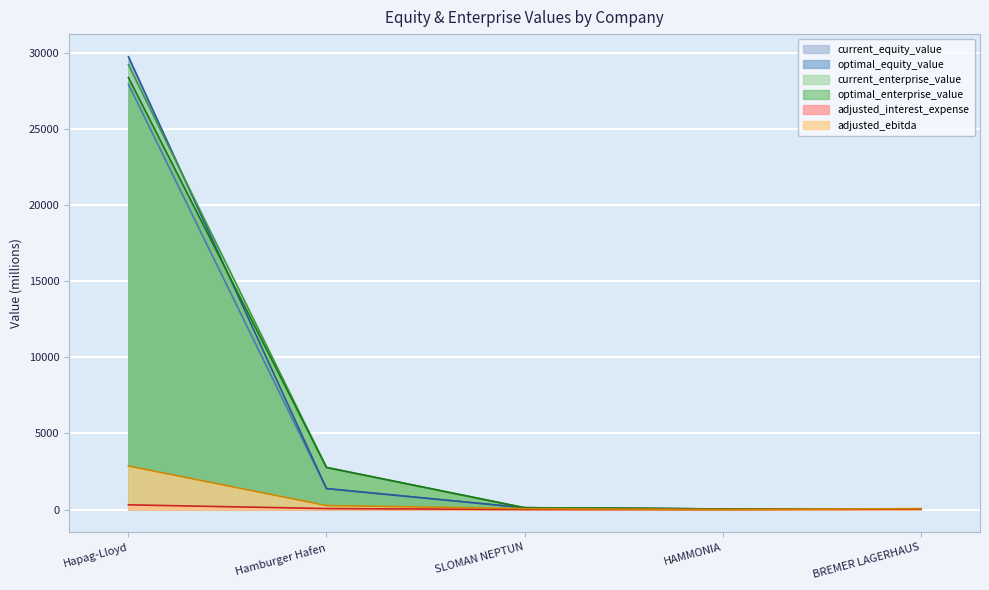

At which category is the sum across all series the highest?

Hapag-Lloyd